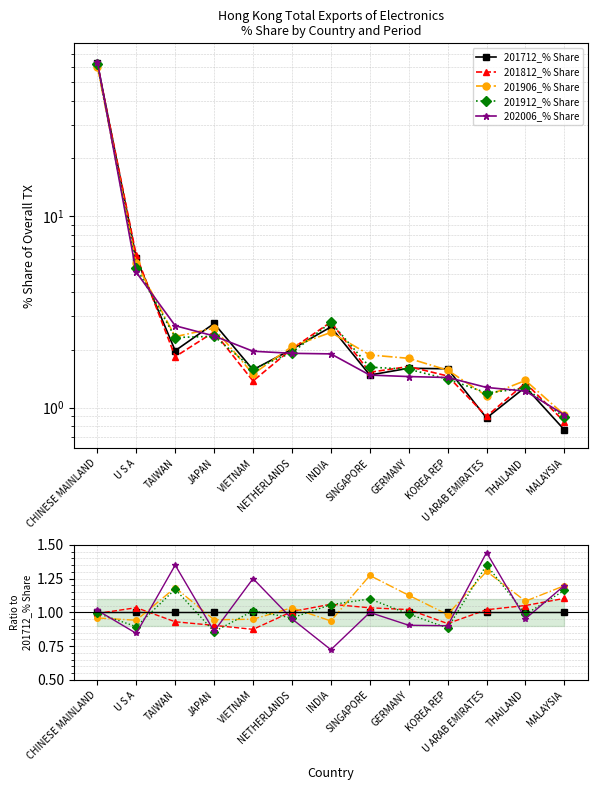

What position from the left is VIETNAM?

5